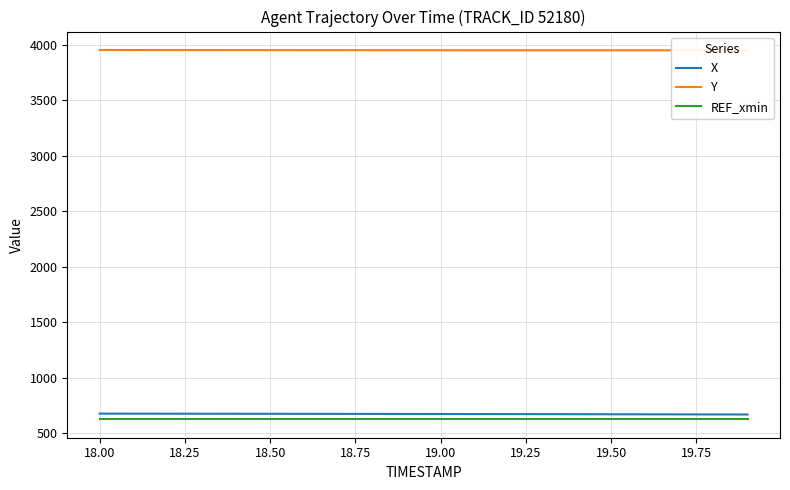

True or false: X and REF_xmin intersect in this chart.

False